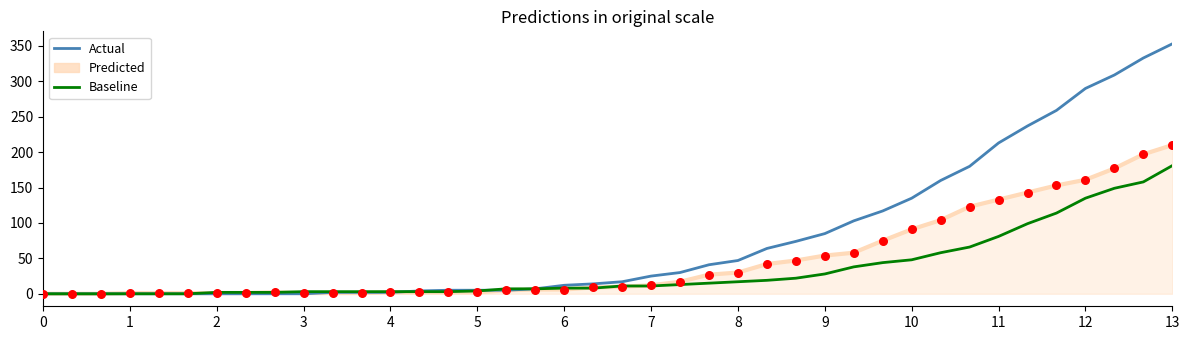

Is the value of Actual at 17 greater than the value of Baseline at 18?

No